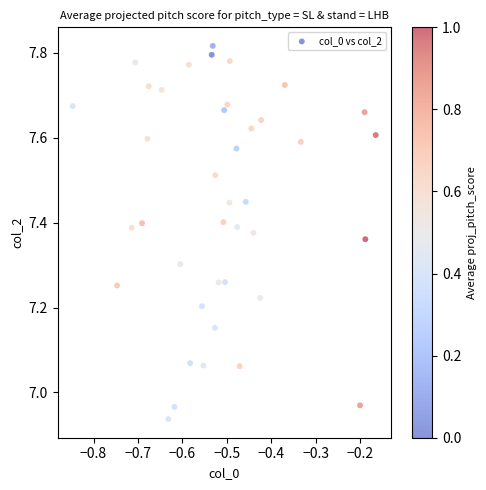

What is the range of X values (max minus min)?

0.7